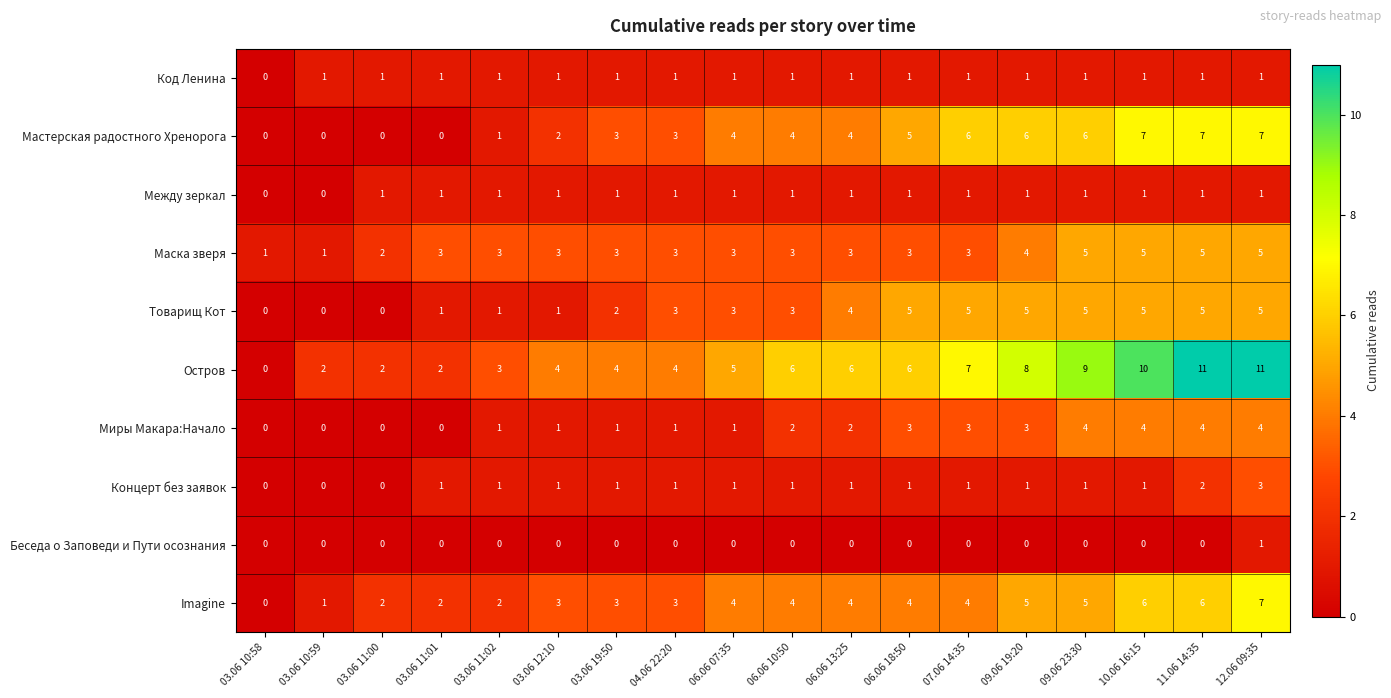

What is the difference between the maximum and minimum values in the Маска зверя series?

4